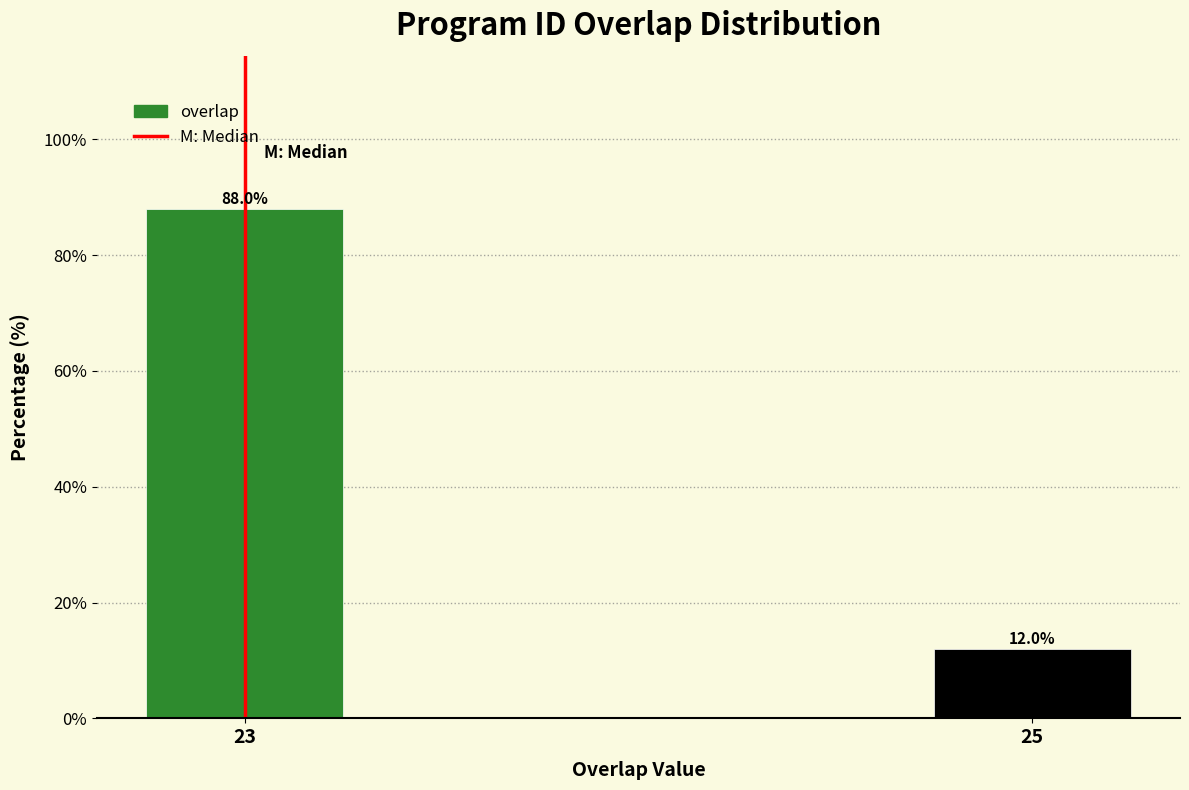

Reading left to right, extract all data points from this chart.

23=88	25=12